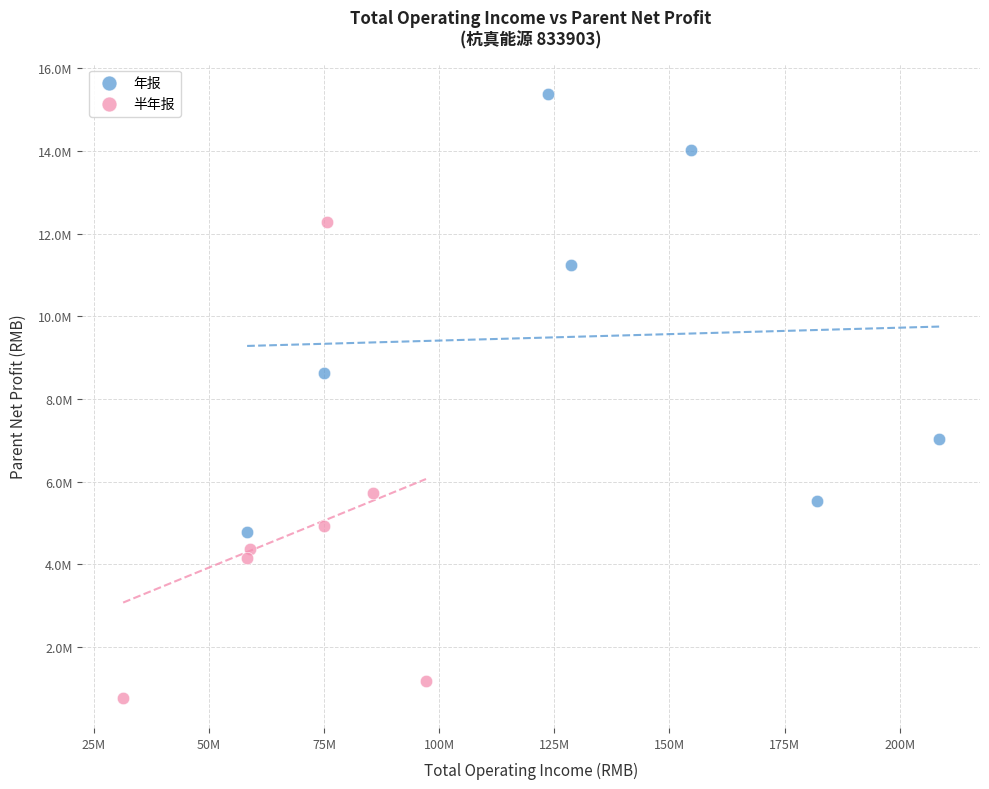

What are all the series names shown in the legend?

年报, 半年报